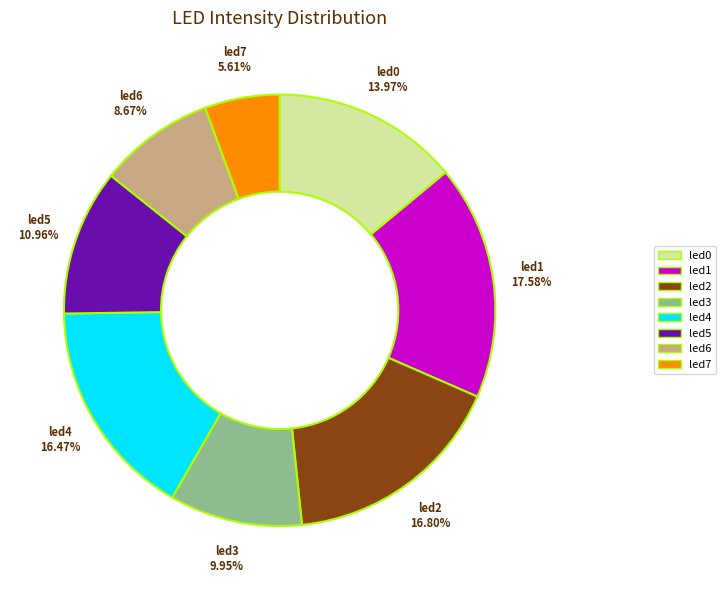

How many segments does this pie chart have?

8